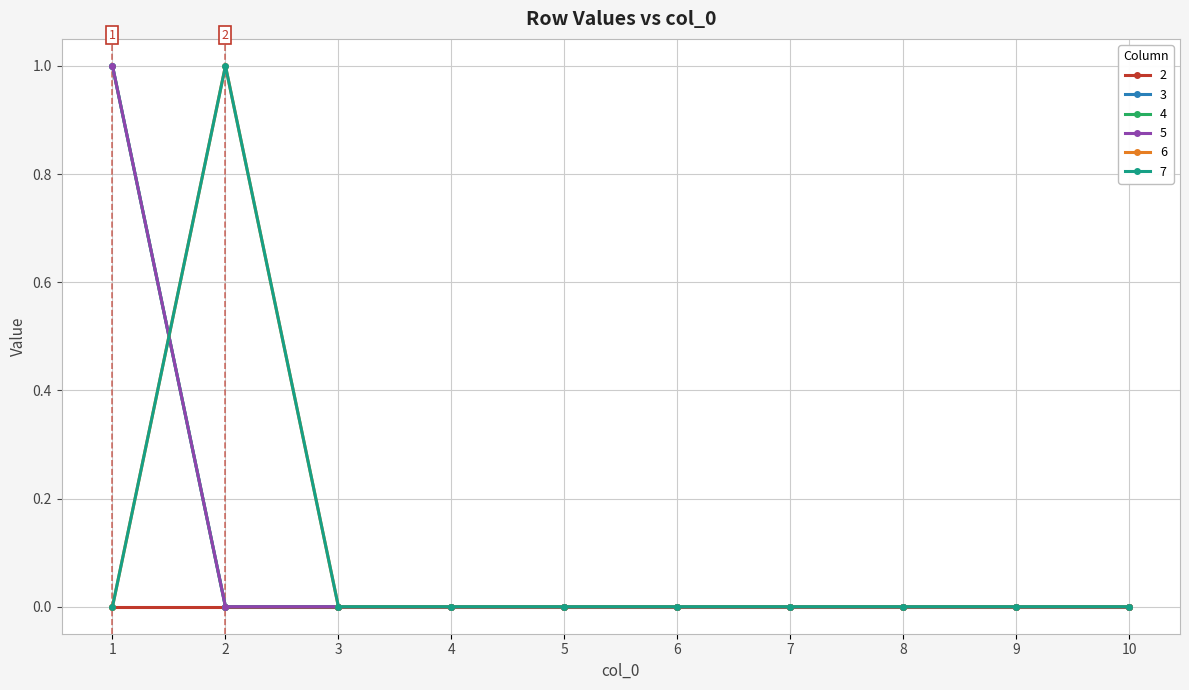

Where is 3 nearest to the value 0?

2